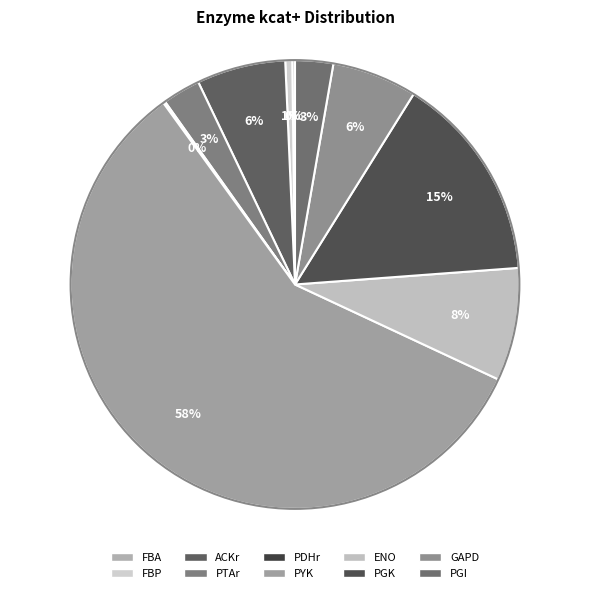

How many slices are in this pie chart?

10